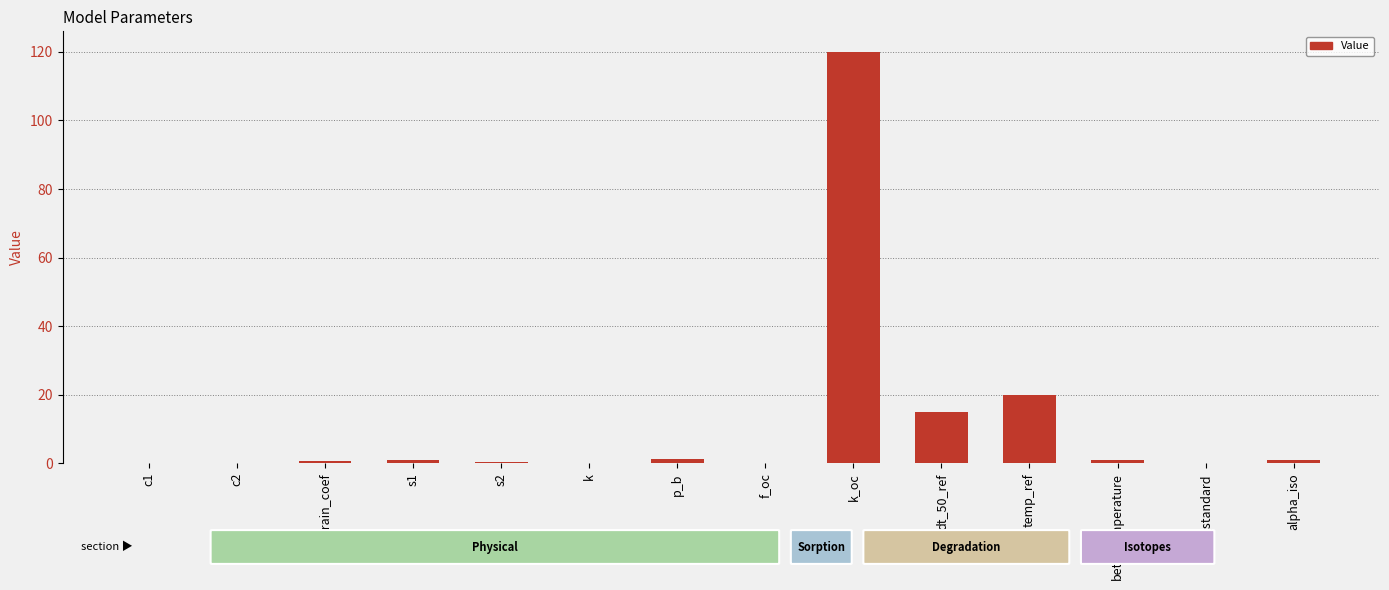

Which has a higher value, temp_ref or p_b?

temp_ref